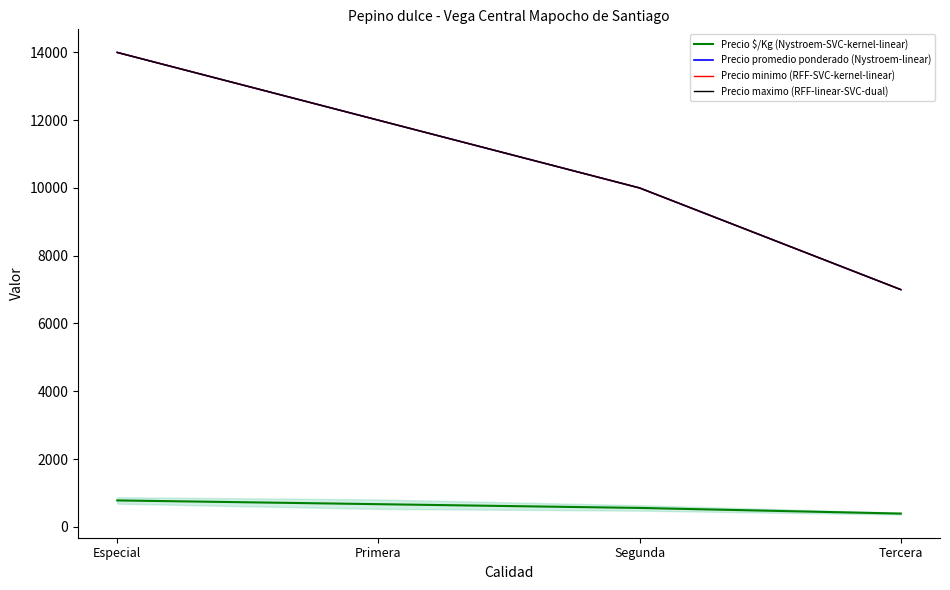

Count the Precio $/Kg (Nystroem-SVC-kernel-linear) values in the range 556 to 778.

3